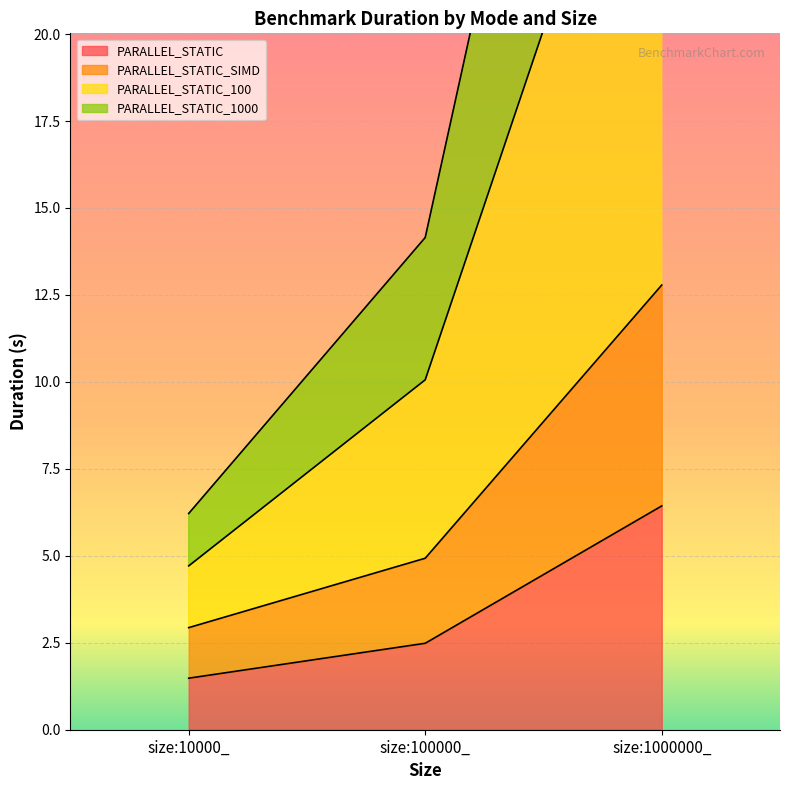

Reading right to left, extract all data points from this chart.

PARALLEL_STATIC: size:1000000_=6.4	size:100000_=2.5	size:10000_=1.5
PARALLEL_STATIC_SIMD: size:1000000_=12.8	size:100000_=4.9	size:10000_=2.9
PARALLEL_STATIC_100: size:1000000_=30.2	size:100000_=10.1	size:10000_=4.7
PARALLEL_STATIC_1000: size:1000000_=45.1	size:100000_=14.2	size:10000_=6.2